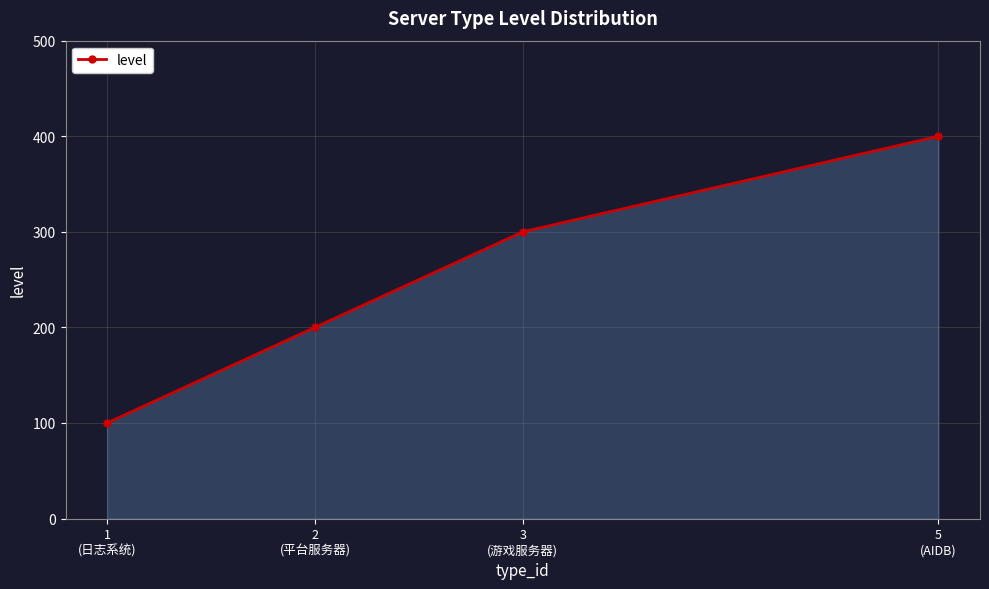

True or false: the data shows 249 at 5
(AIDB).

False